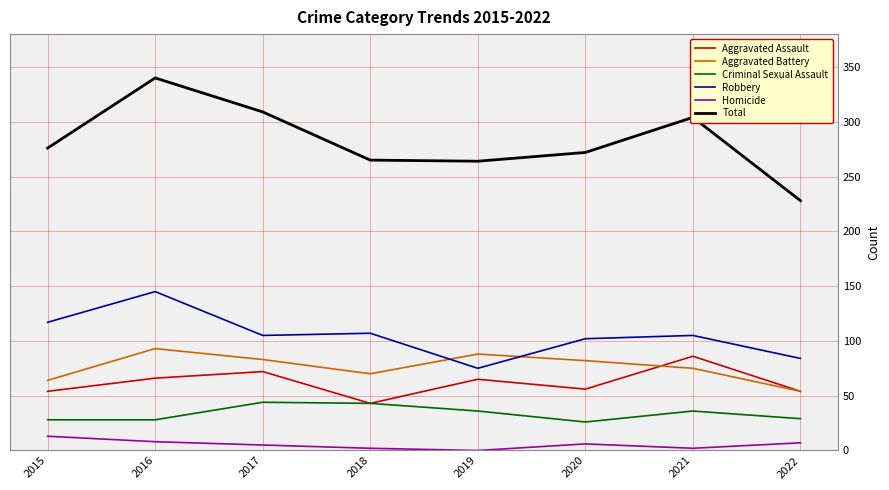

Which label corresponds to the largest value in the chart?

2016